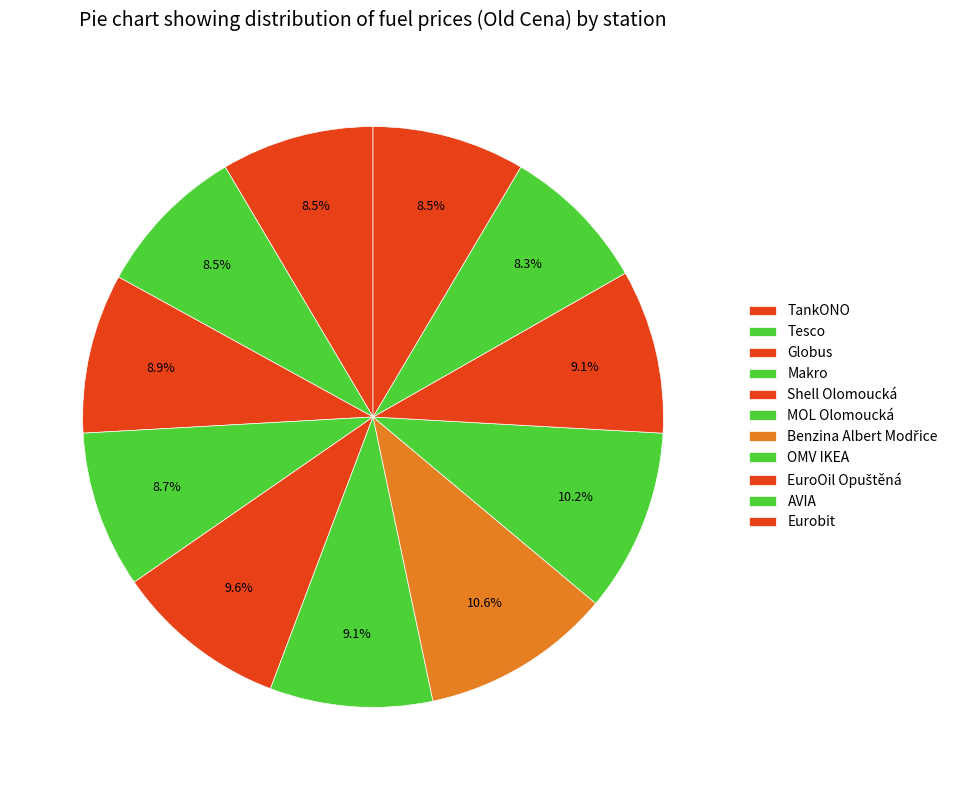

How many slices are in this pie chart?

11